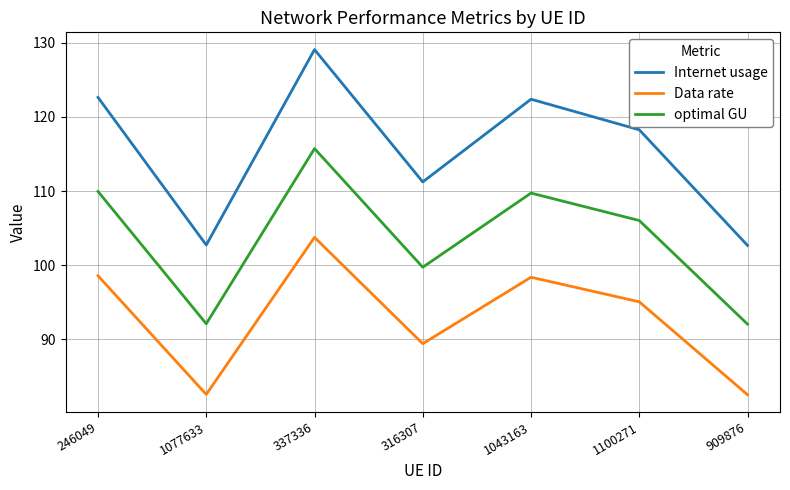

What is the total value across all series at 337336?

348.6